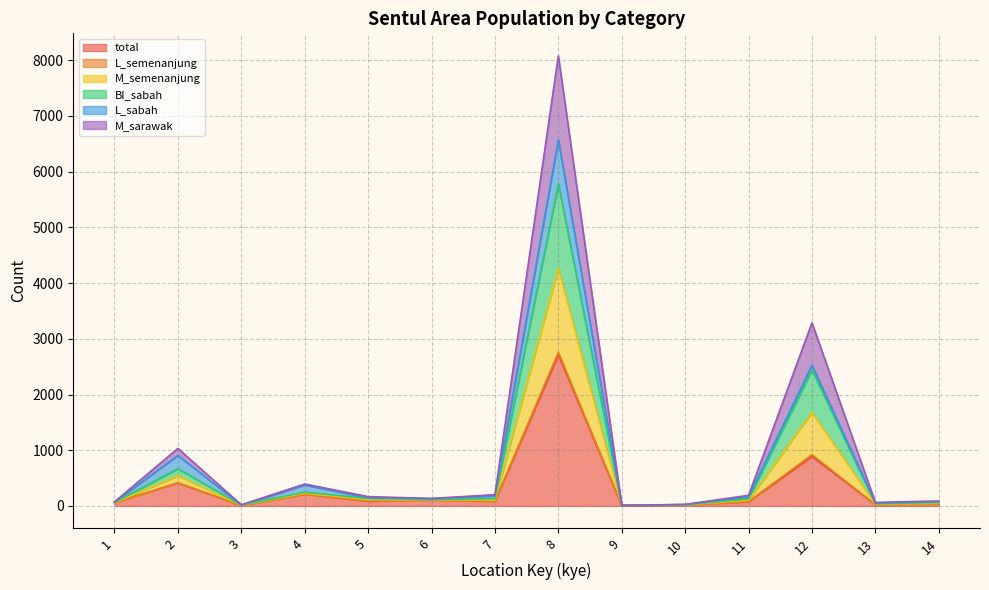

How many data points in total are less than 81?

7